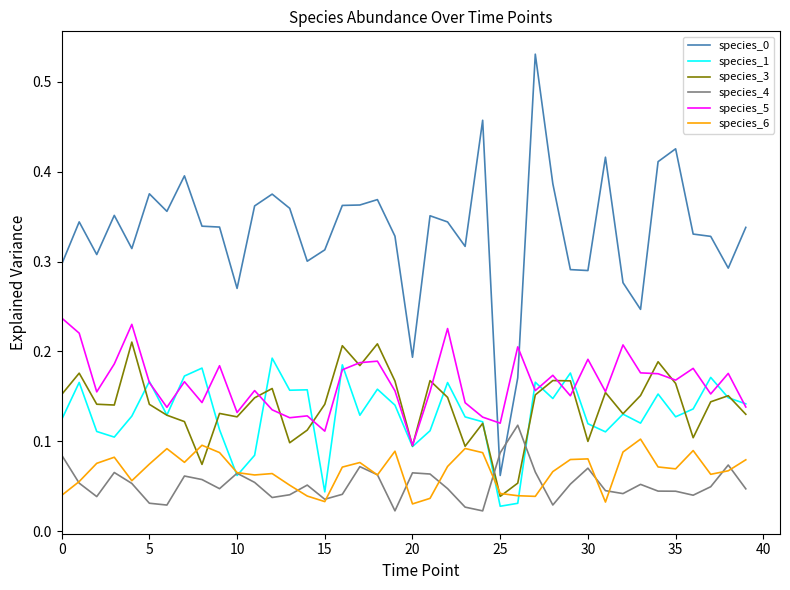

How many categories are shown in the chart?

40